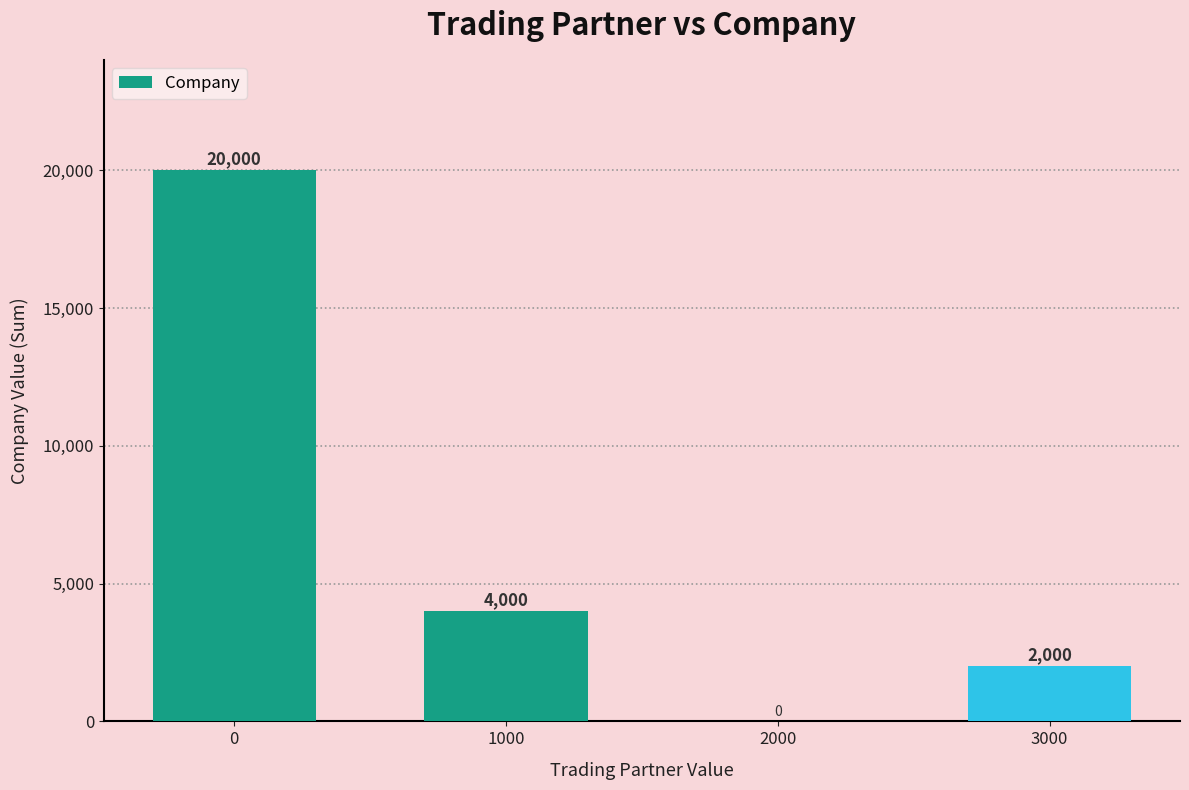

What is the change in value from 0 to 1000?

-16000